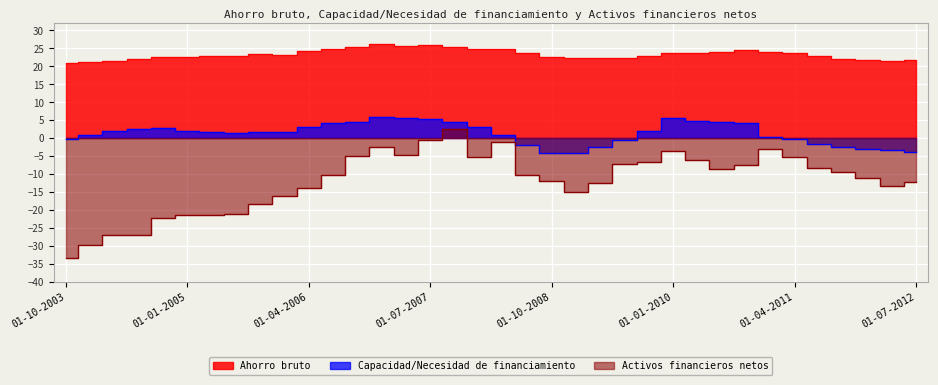

Between 01-07-2008 and 01-04-2010, which series saw the biggest shift?

Capacidad/Necesidad de financiamiento